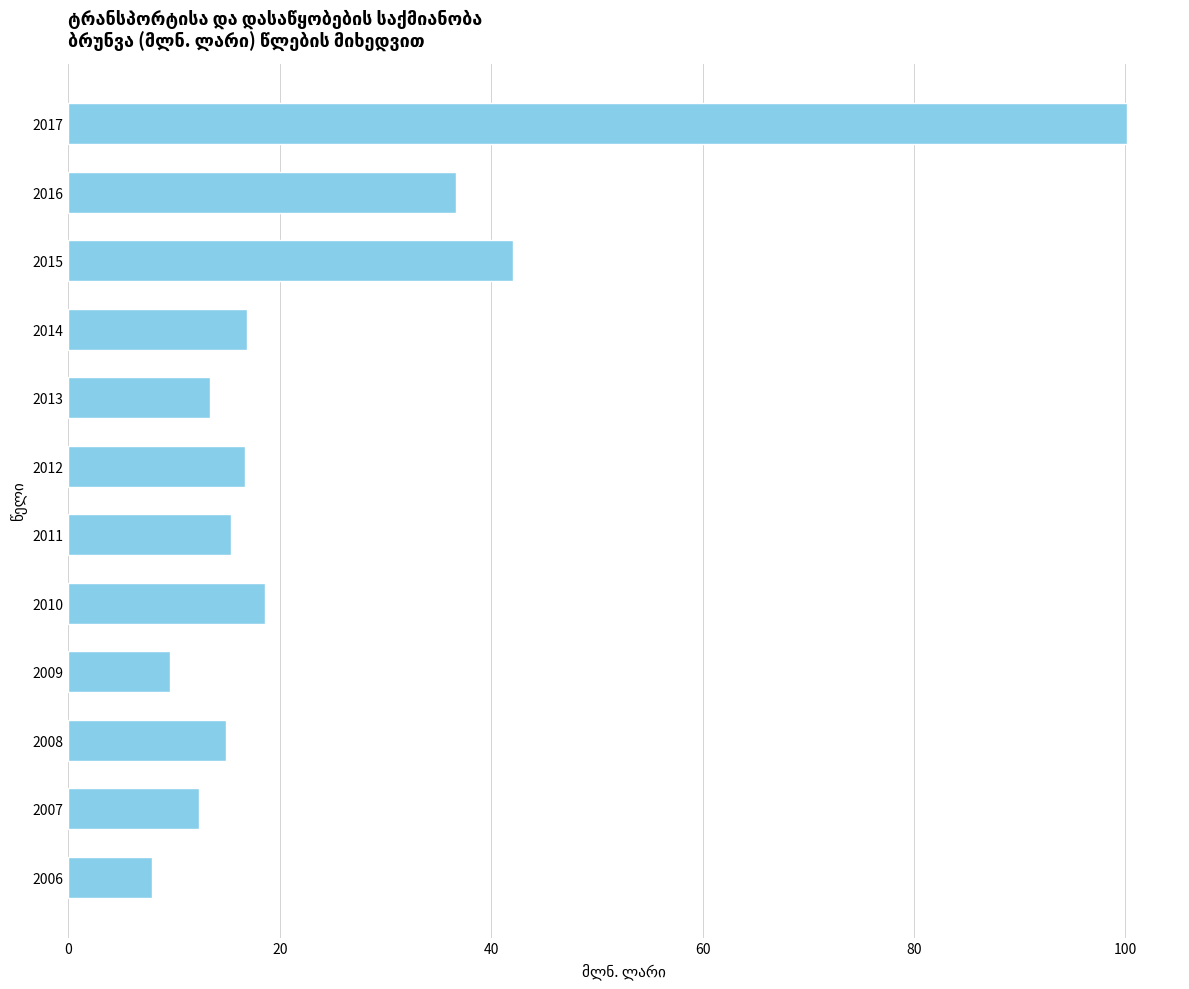

What is the difference between the maximum and minimum values?

92.2